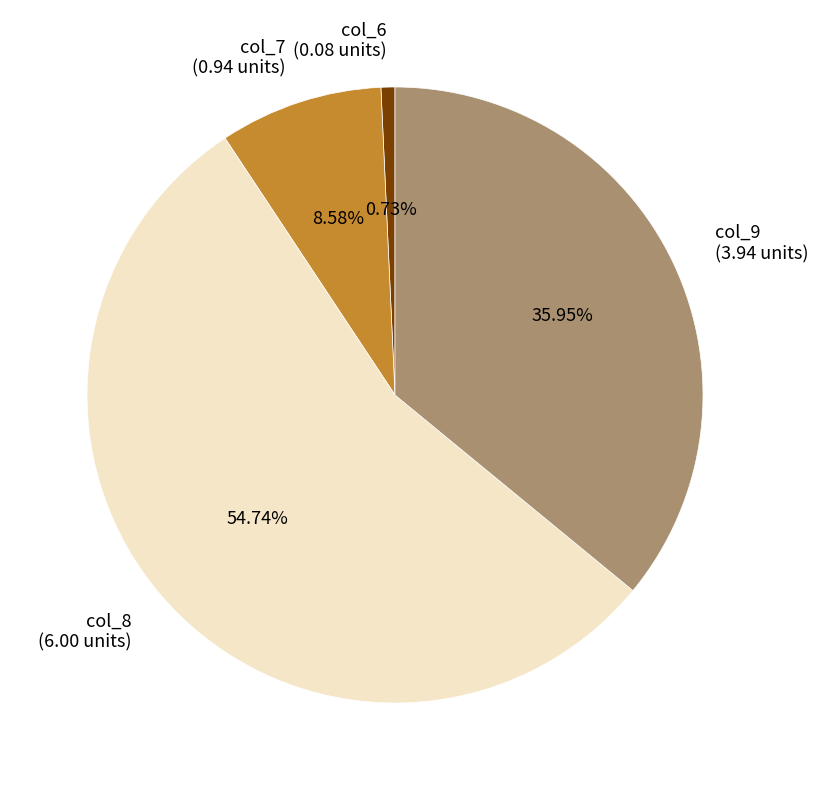

Between col_9 (3.94 units) and col_6 (0.08 units), which is larger?

col_9 (3.94 units)